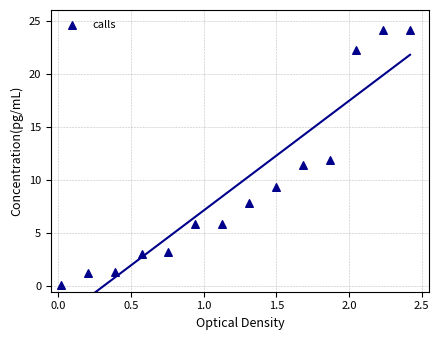

What is the range of X values (max minus min)?

2.4